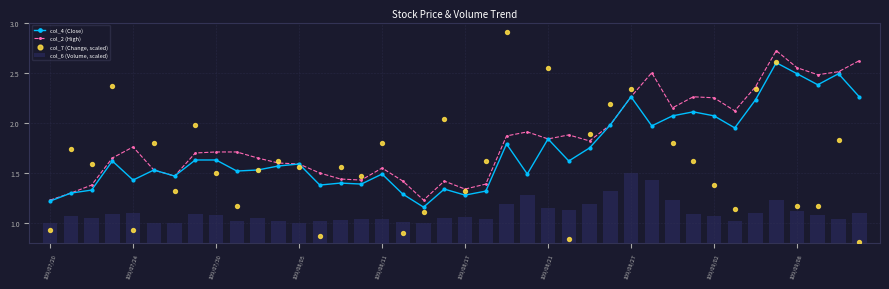

True or false: col_4 (Close) has more than 1 points higher than both neighbors.

True